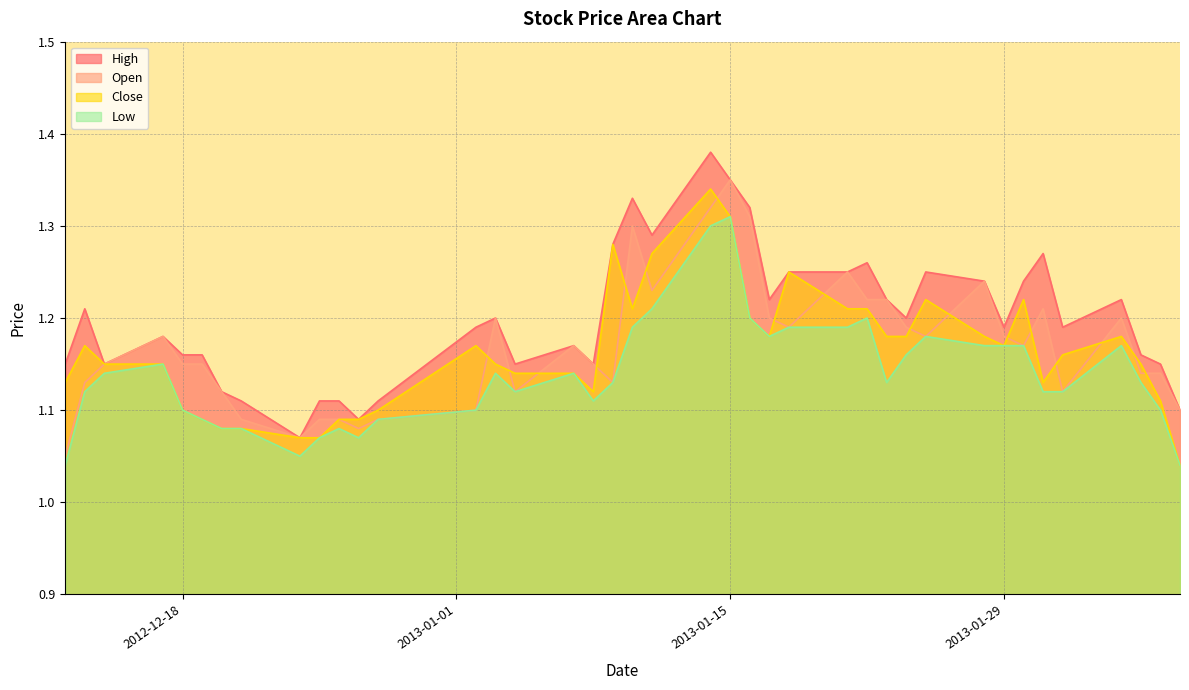

Rank the series by their maximum value, from highest to lowest.

High, Open, Close, Low